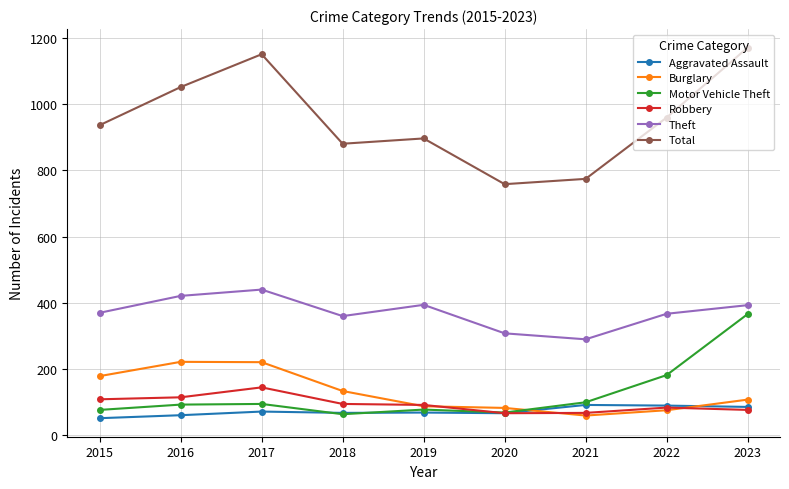

What is the value of the Total point at the 3rd from the left?

1150